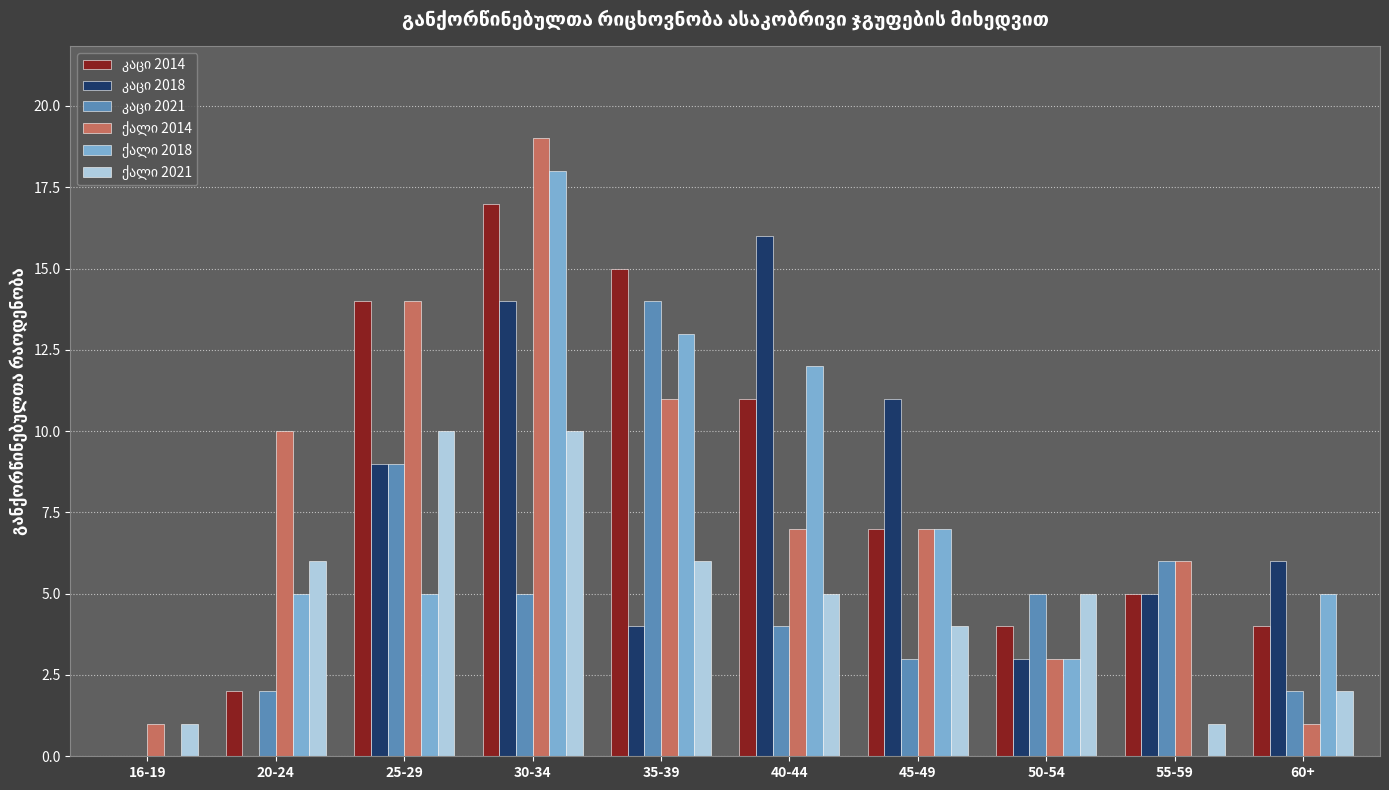

How many categories are shown in the chart?

10